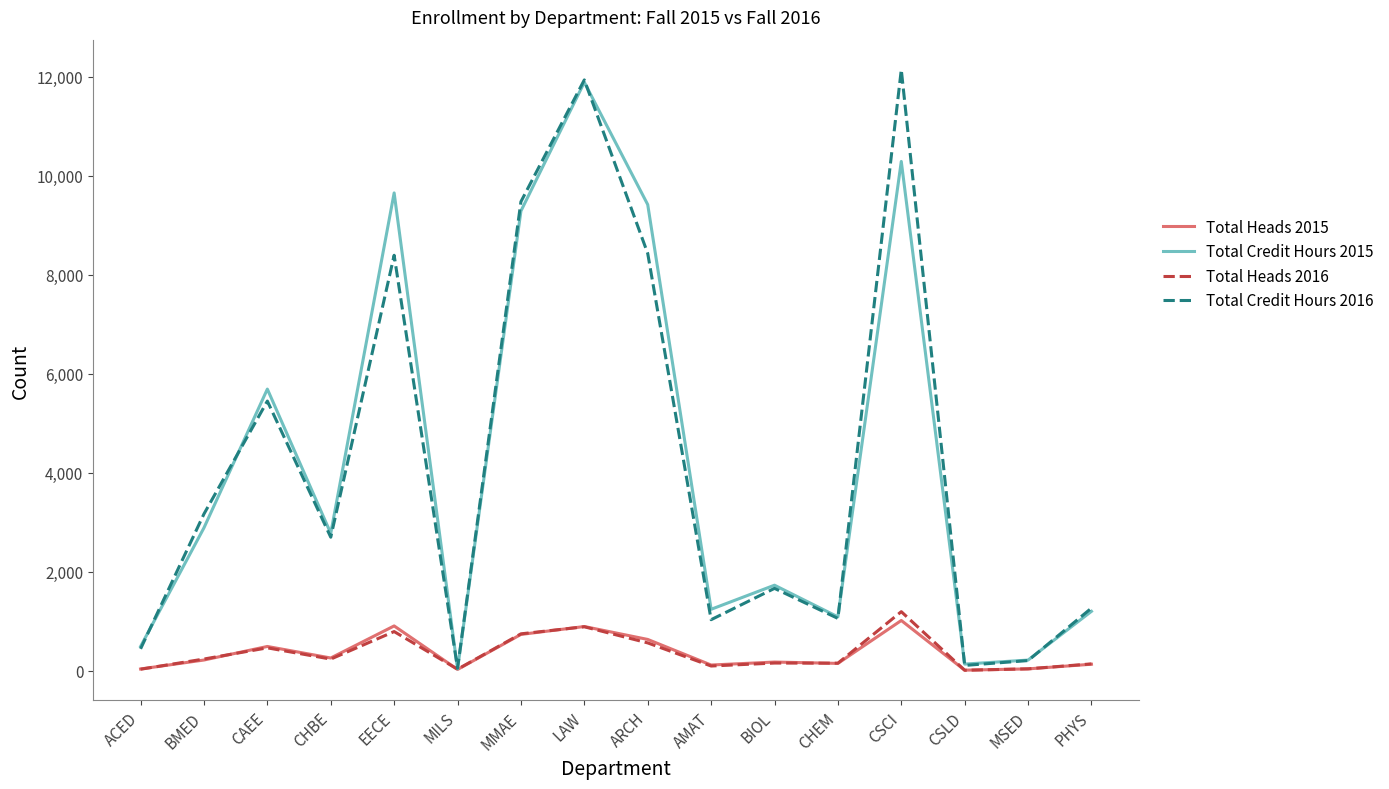

True or false: Total Credit Hours 2015 has a value of 18433 at LAW.

False